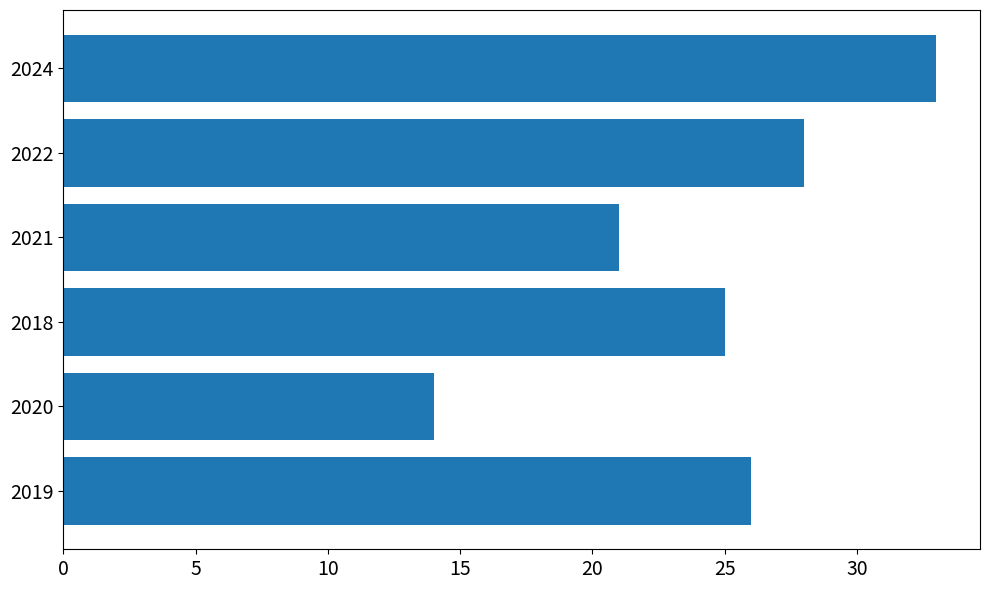

Reading top to bottom, transcribe all the data shown in this chart.

2024=33	2022=28	2021=21	2018=25	2020=14	2019=26